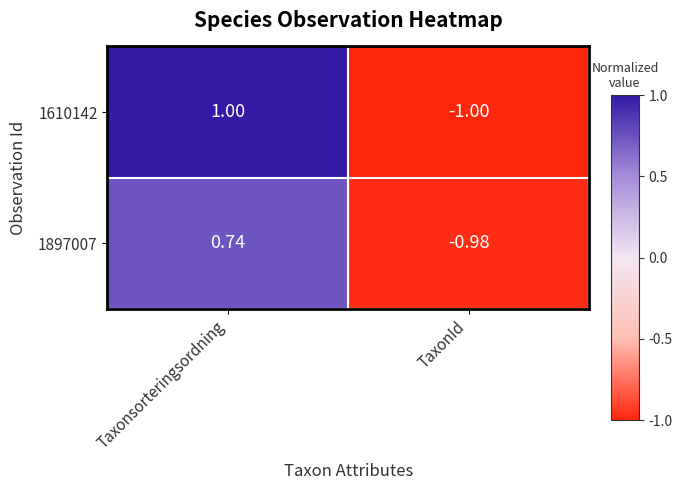

How many values in 1610142 are below zero?

1